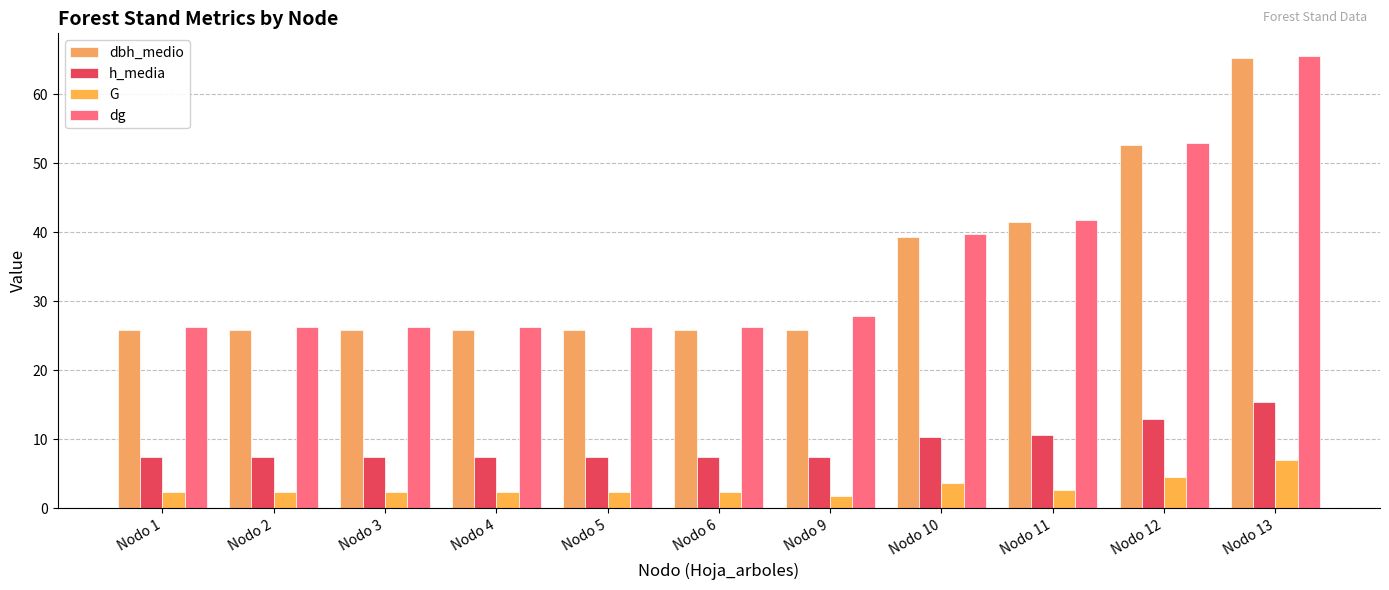

The G series shows 2.3 at Nodo 2. True or false?

True